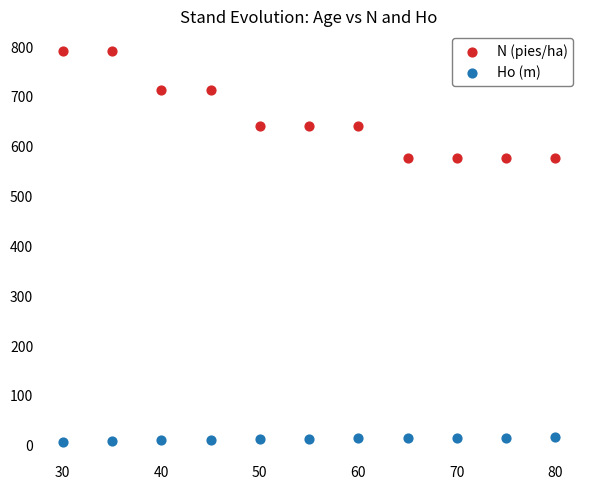

Which series contains the lowest Y value?

Ho (m)